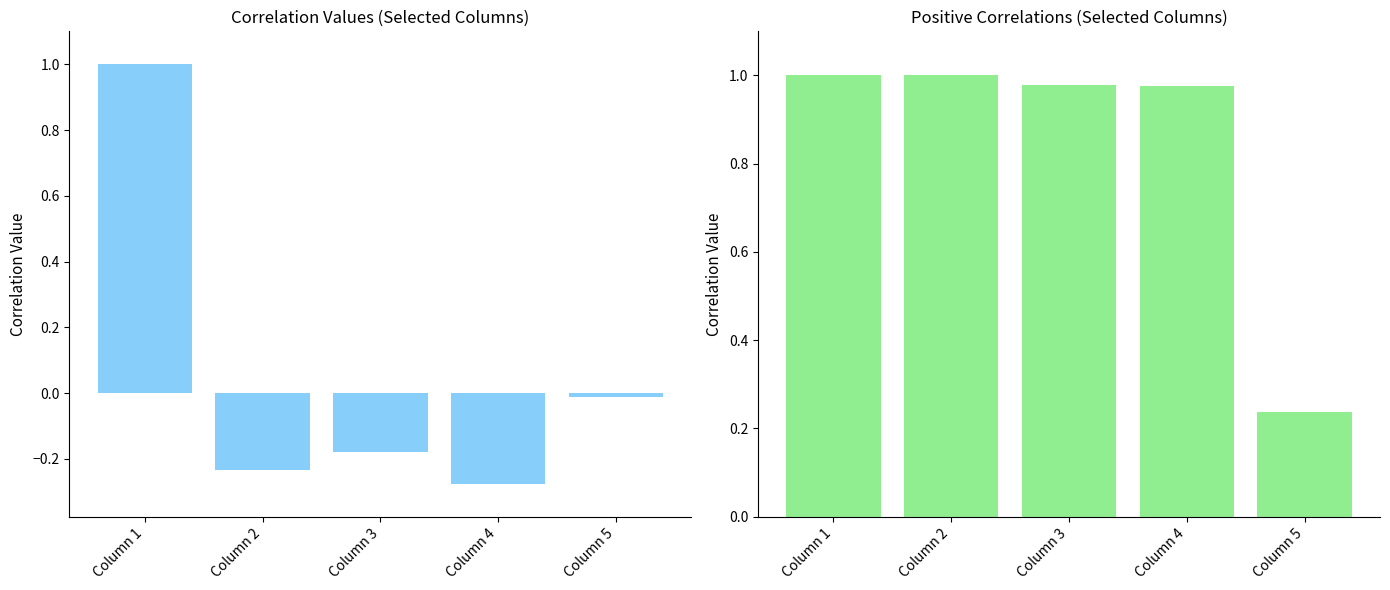

Reading left to right, transcribe all the data shown in this chart.

Column 1: 1.0	-0.2	-0.2	-0.3	-0.0
Column 2: 1.0	1.0	1.0	1.0	0.2